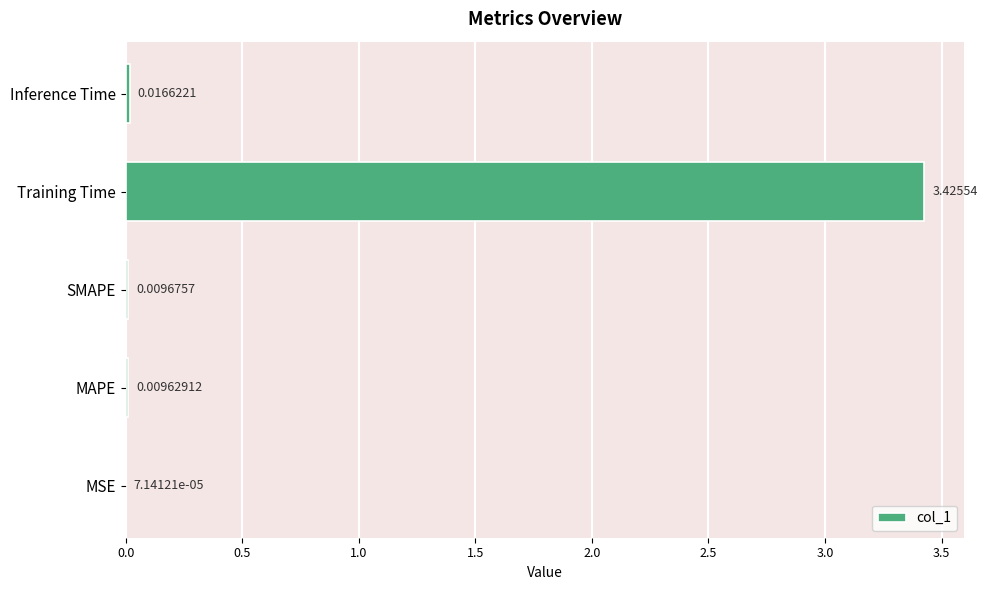

Between Training Time and MSE, which is larger?

Training Time